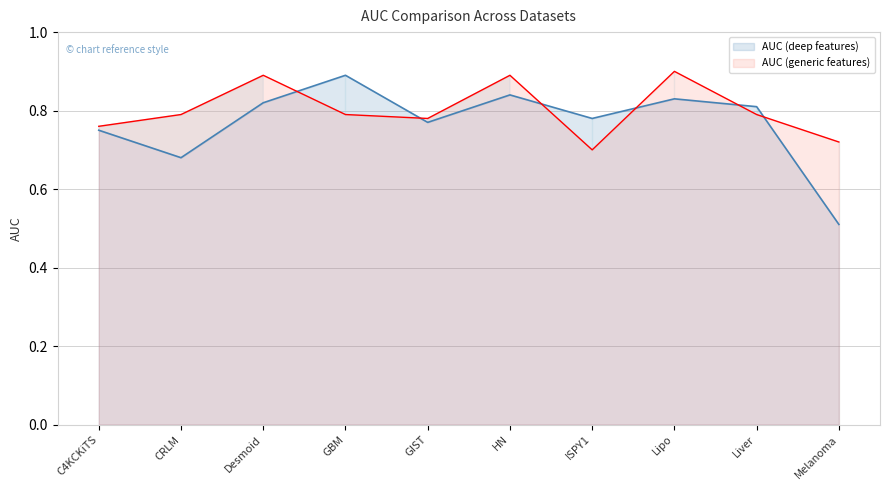

What is the spread (max minus min) of values at CRLM?

0.1